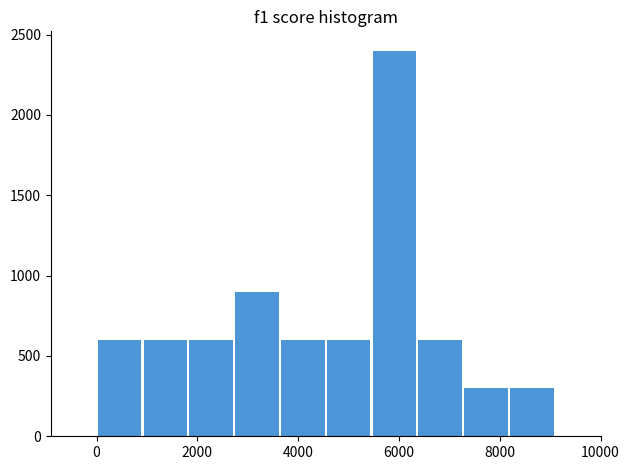

What is the height of the bar covering 8200 to 9000 on the x-axis? Neither the bar edges nor the heights are printed on the chart, so give them approximately, as read against the axes.

300